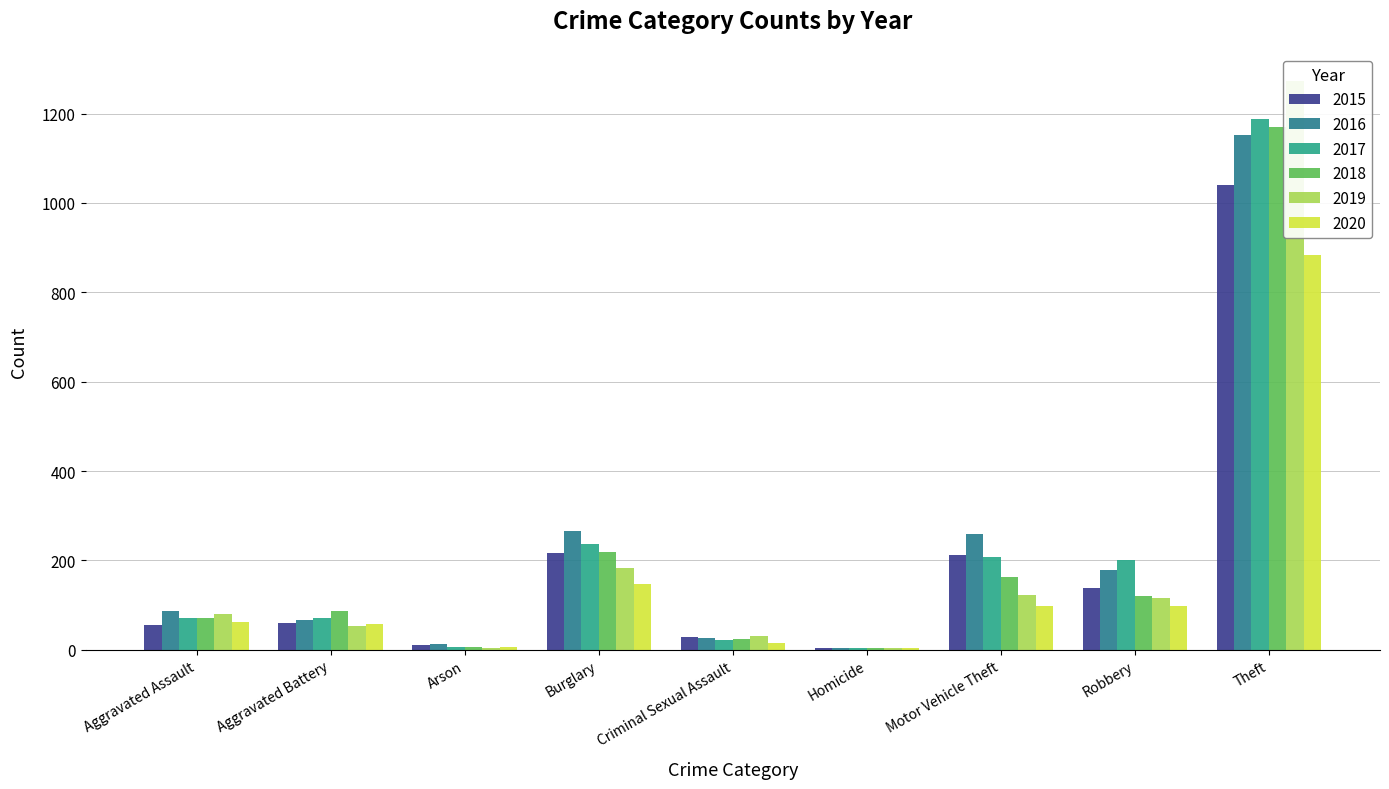

What is the minimum value shown in the chart?

4